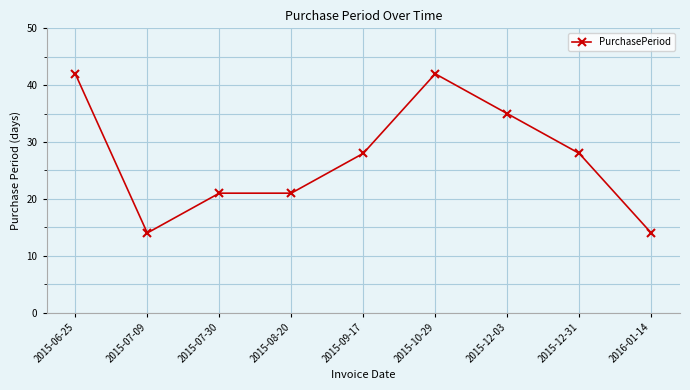

What is the difference between the values at 2015-08-20 and 2015-10-29?

21